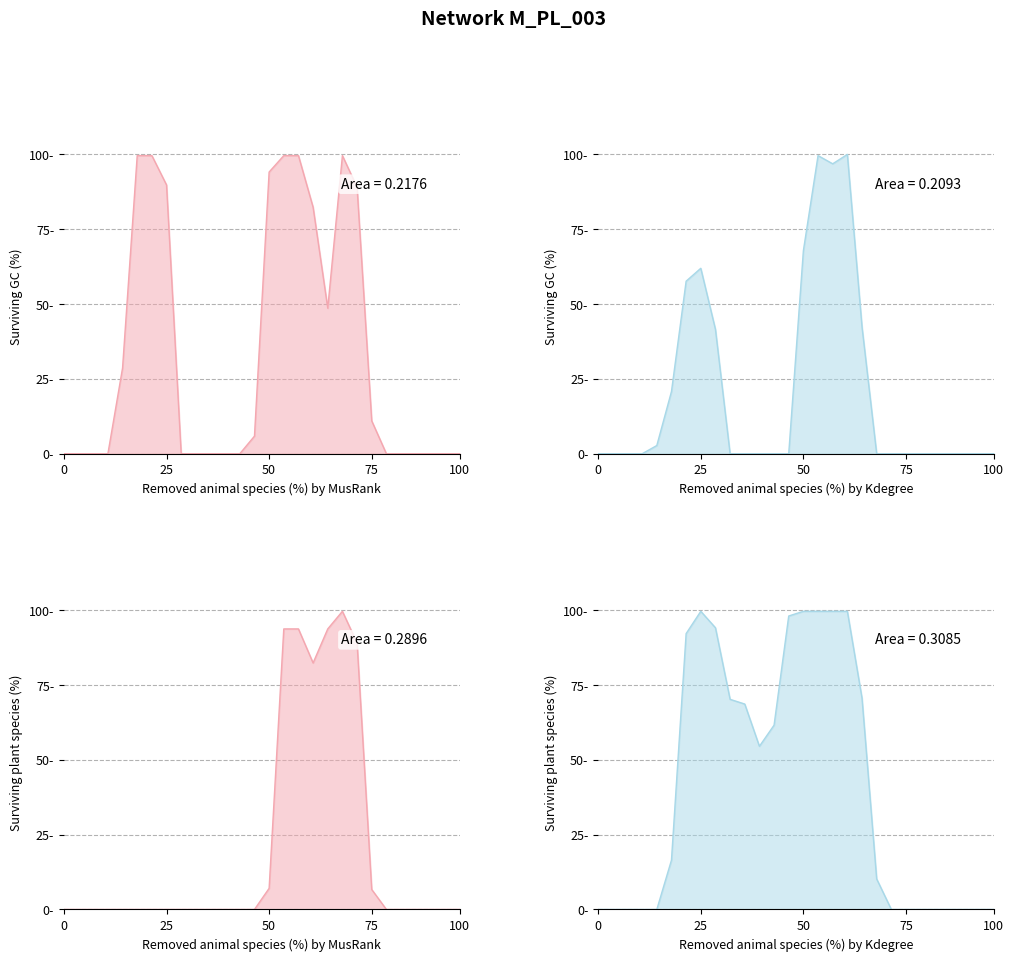

Between 21 and 9, which is larger?

21